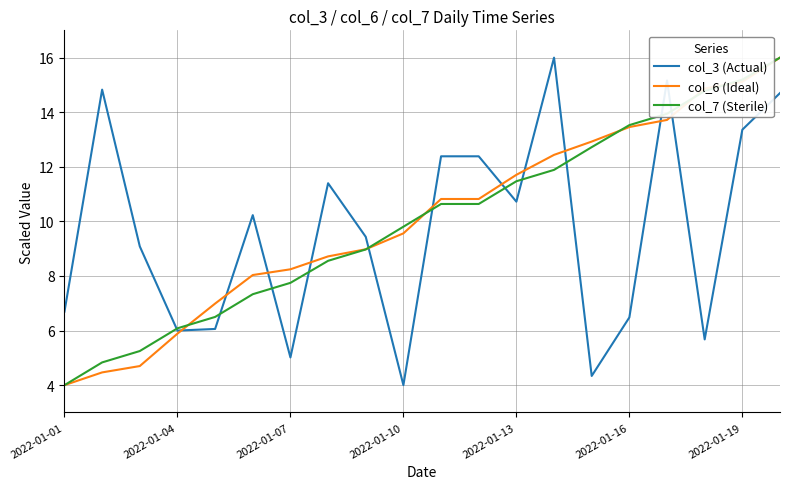

What is the maximum value for col_6 (Ideal)?

16.0